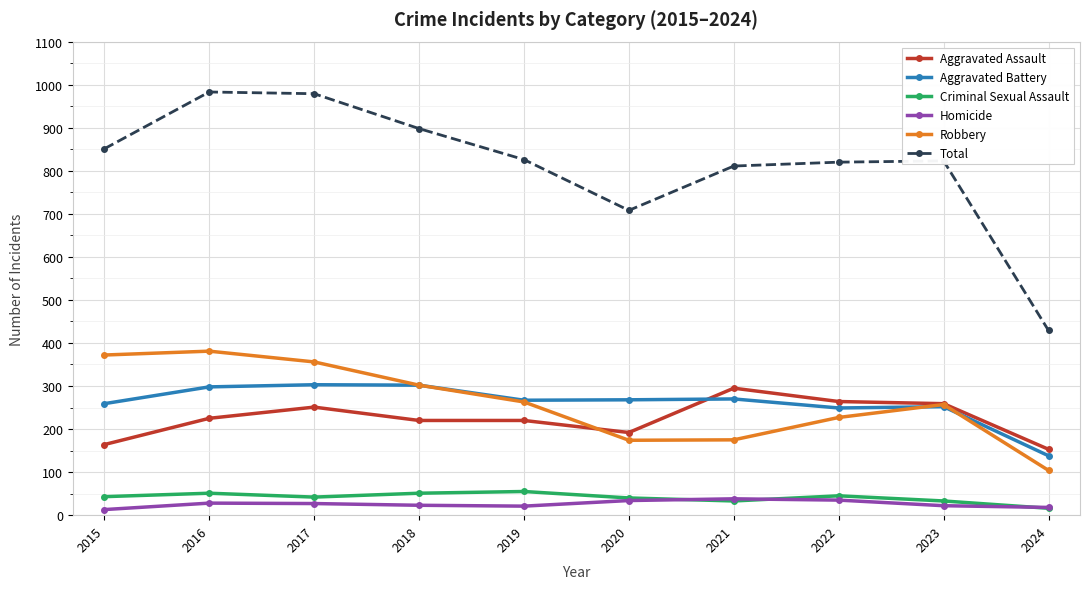

Rank the series at 2022 from lowest to highest value.

Homicide, Criminal Sexual Assault, Robbery, Aggravated Battery, Aggravated Assault, Total